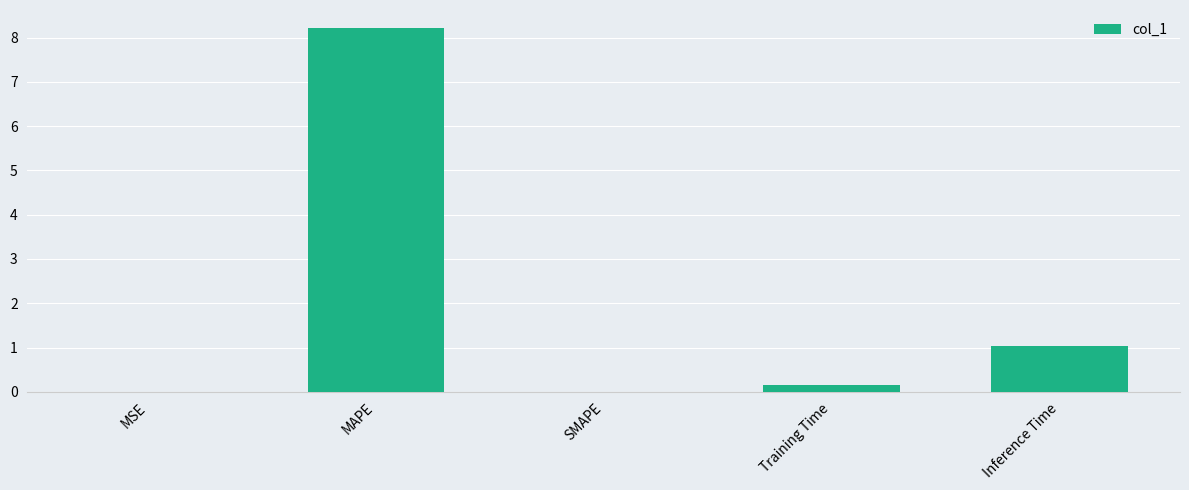

What is the maximum value shown in the chart?

8.2